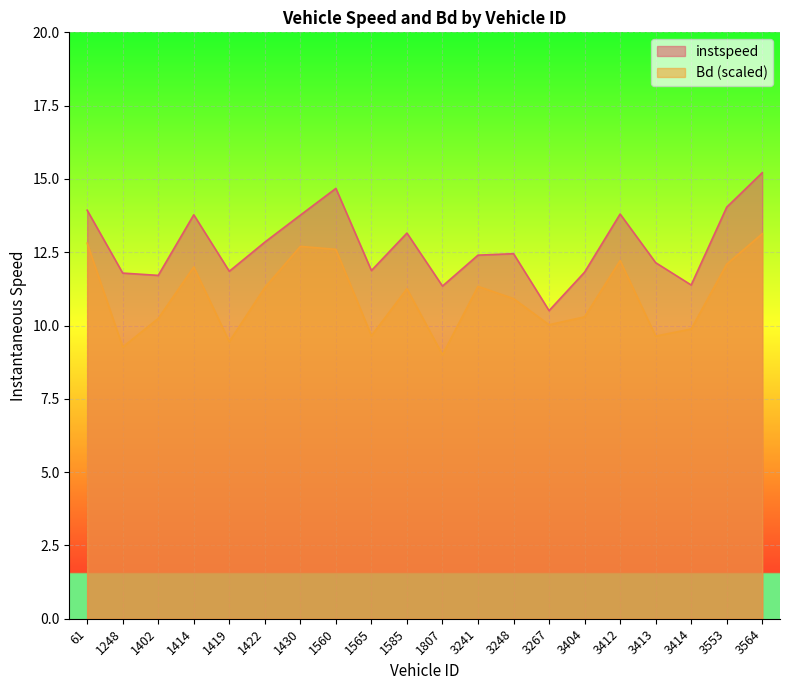

Rank the series by their average value, from highest to lowest.

instspeed, Bd (scaled)